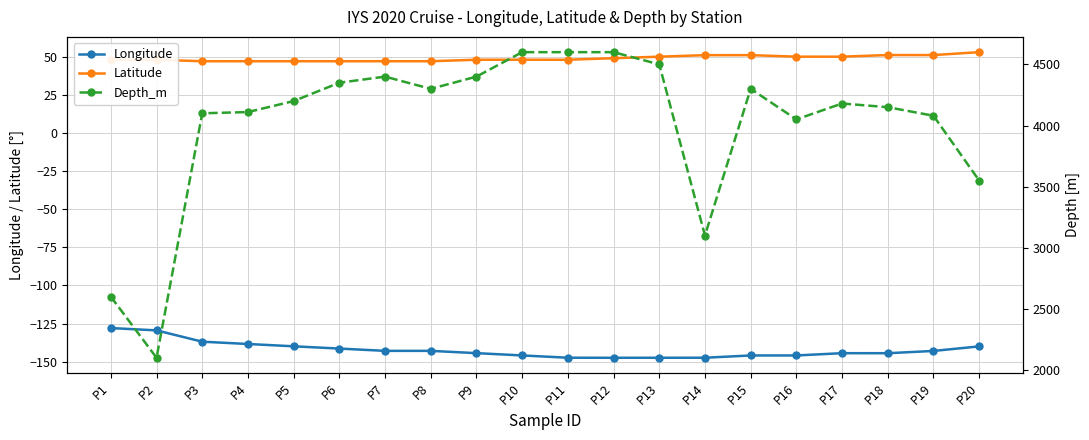

True or false: Depth_m and Longitude cross at least once.

False